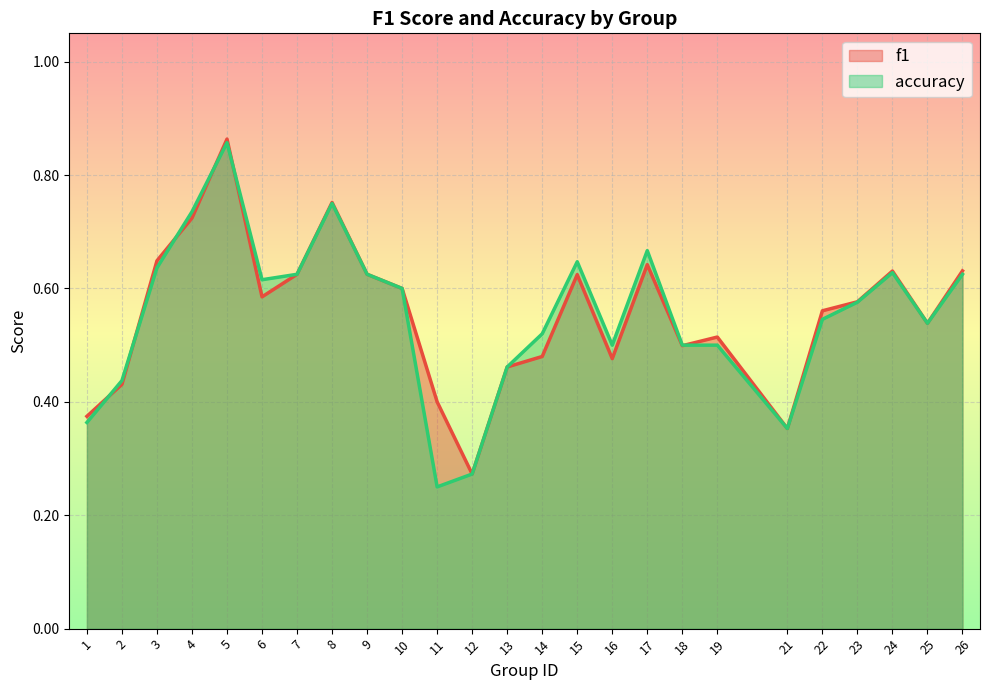

The value of accuracy at 4 is 0.4. True or false?

False